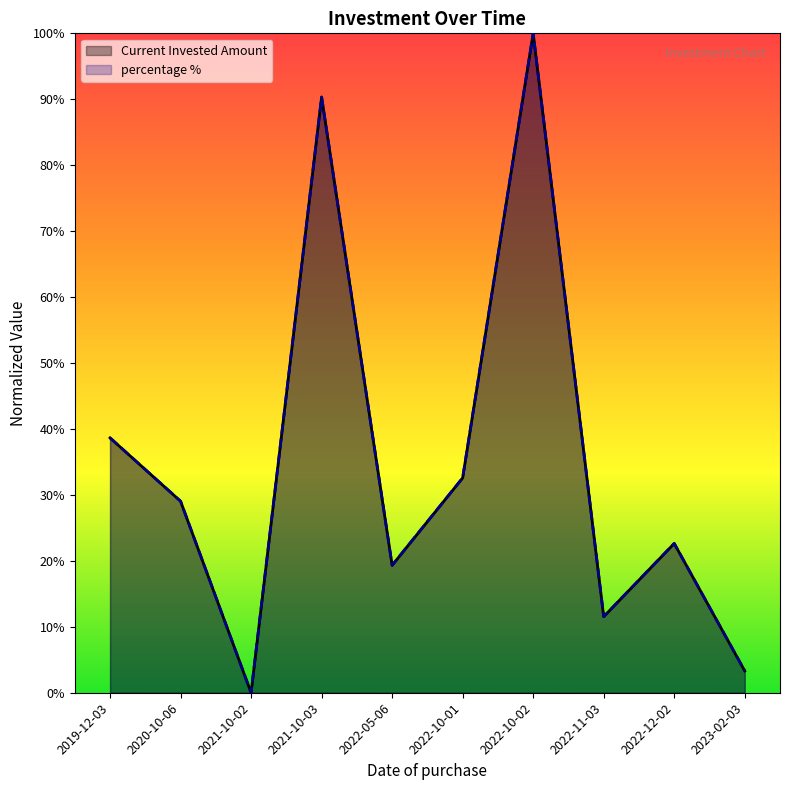

The value of Current Invested Amount at 2021-10-02 is 0.0. True or false?

True